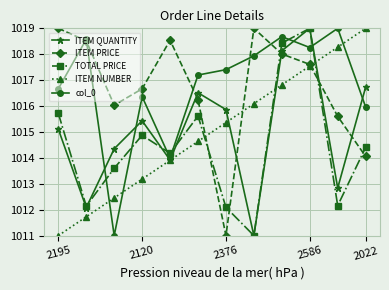

How many times do TOTAL PRICE and col_0 cross each other?

6